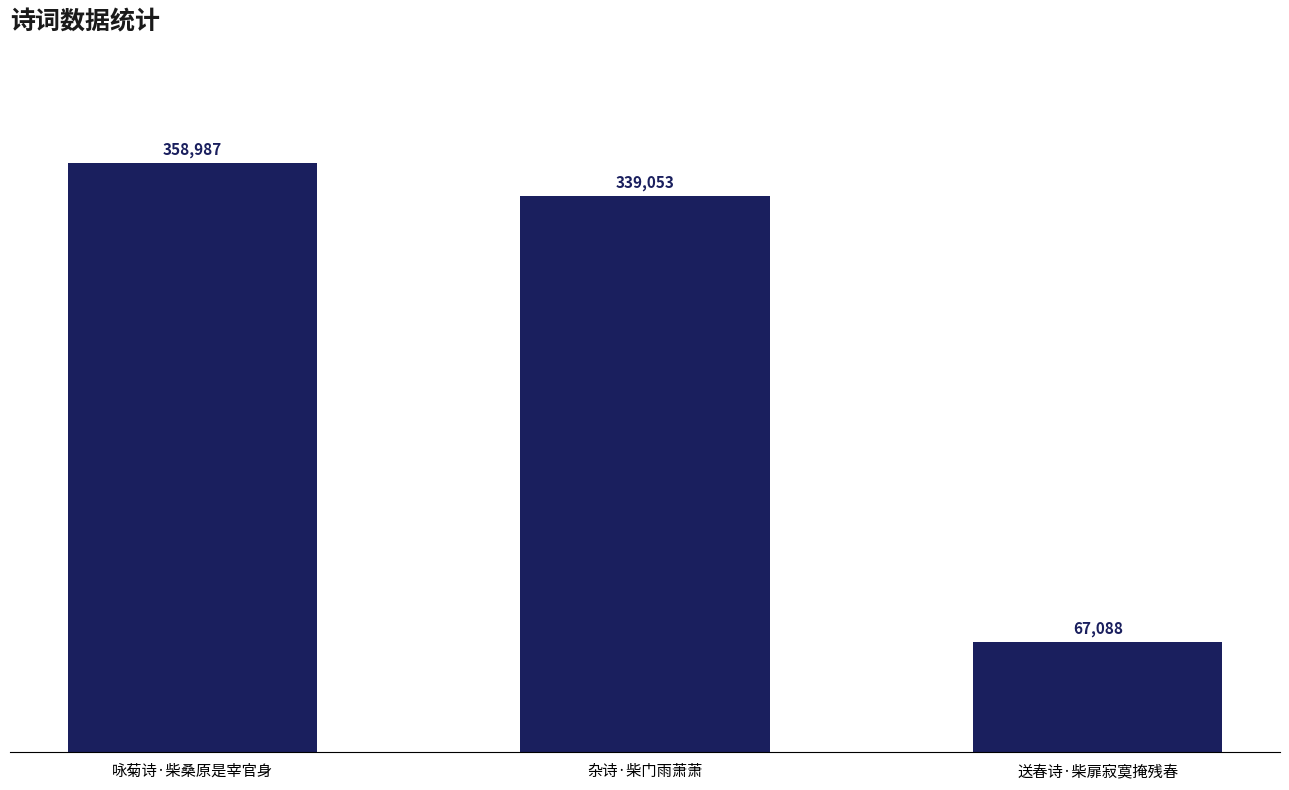

True or false: the data shows 551396 at 杂诗·柴门雨萧萧.

False